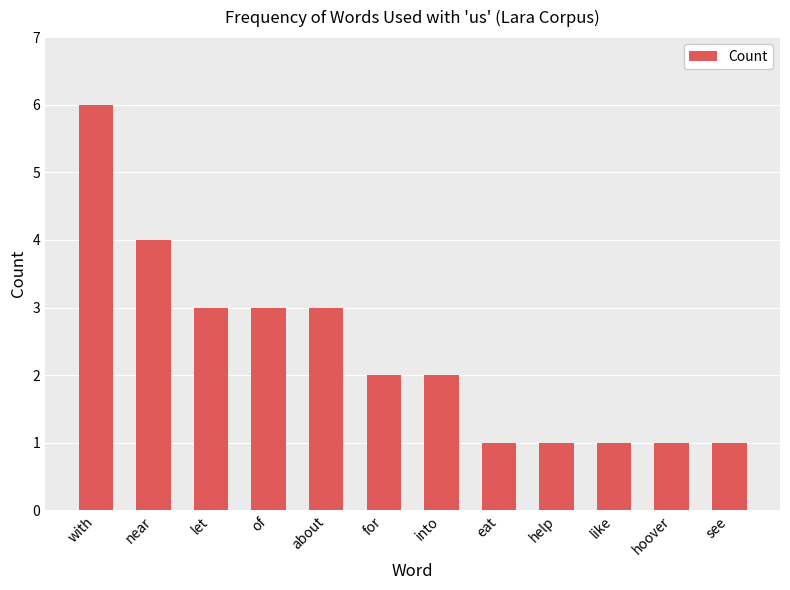

What is the minimum value shown in the chart?

1